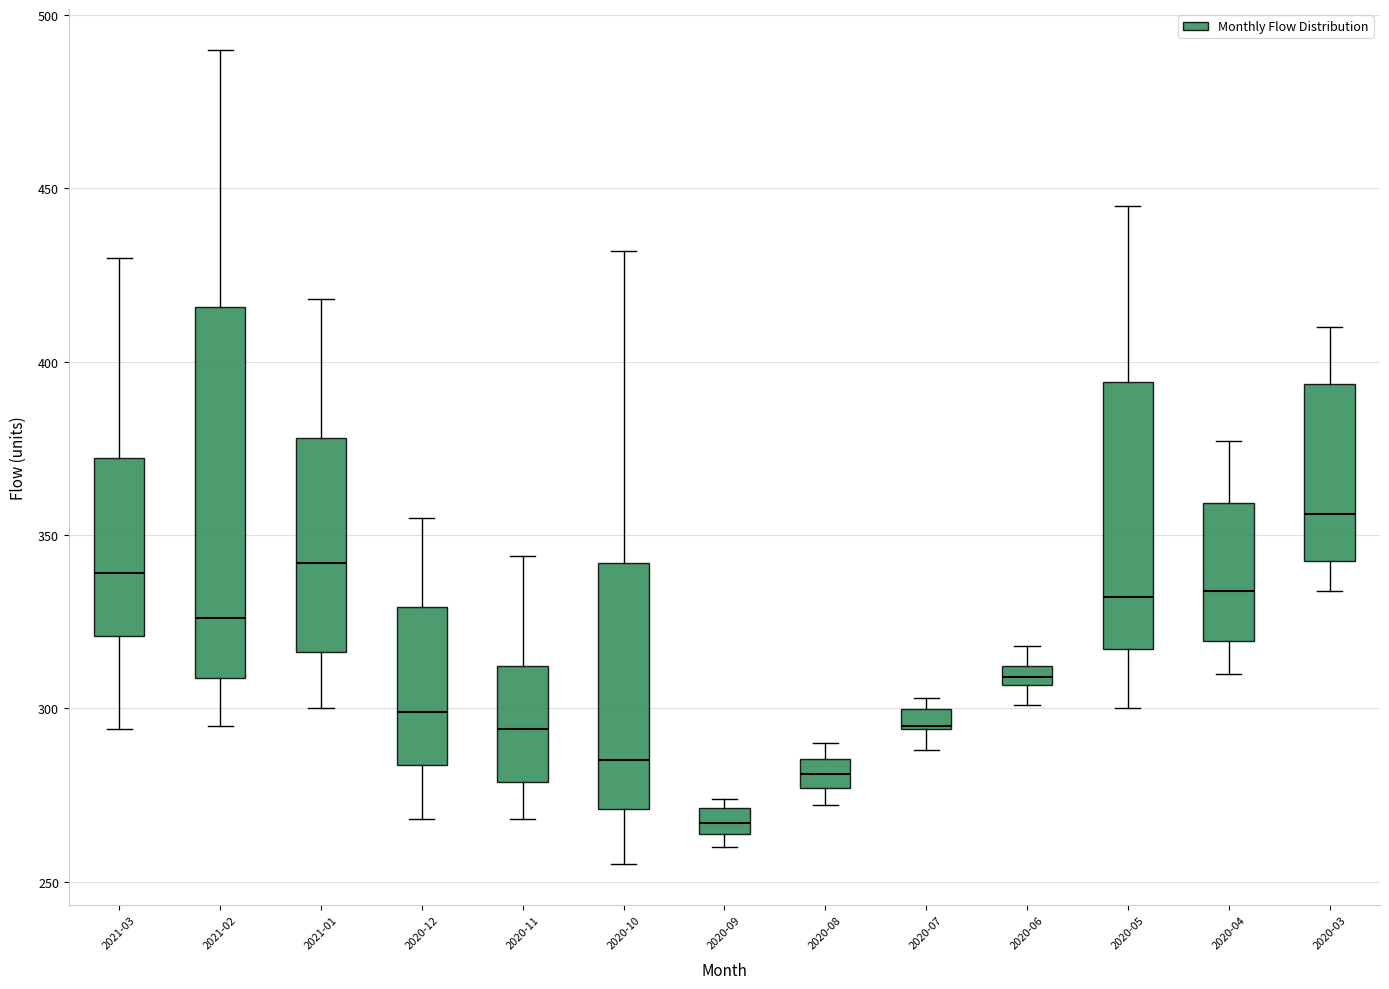

Where does the upper whisker of the box for 2020-04 end on the y-axis? The values are not printed on the chart, so give them approximately, as read against the axis.

375